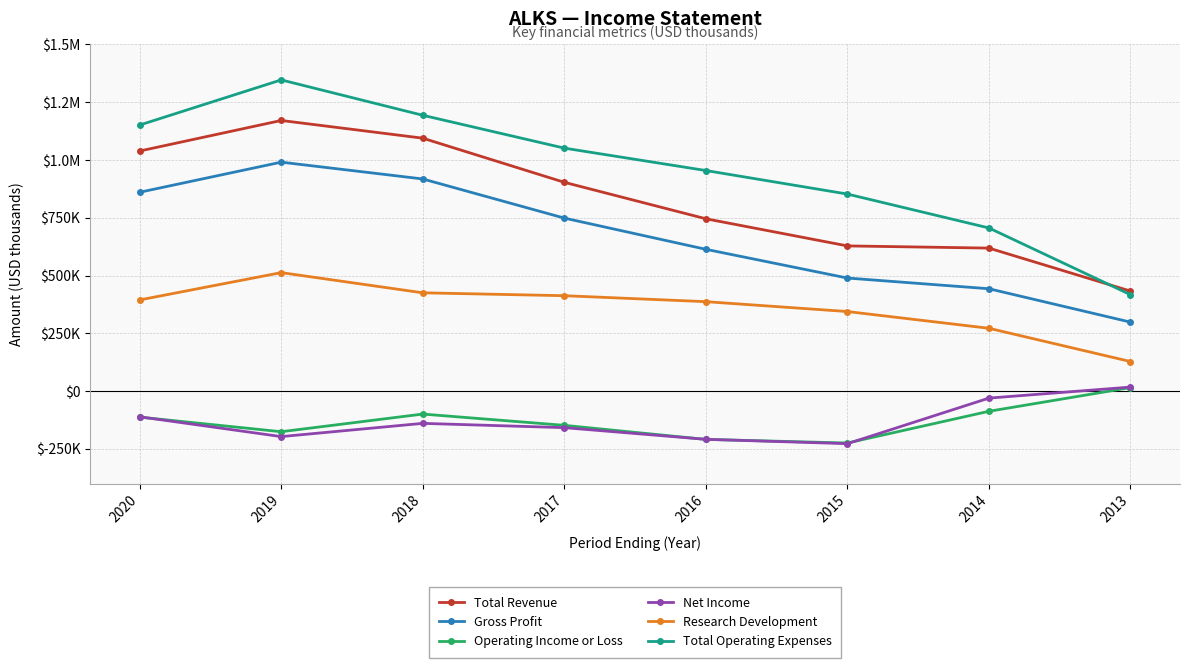

What is the difference between the maximum and minimum values in the Gross Profit series?

692000